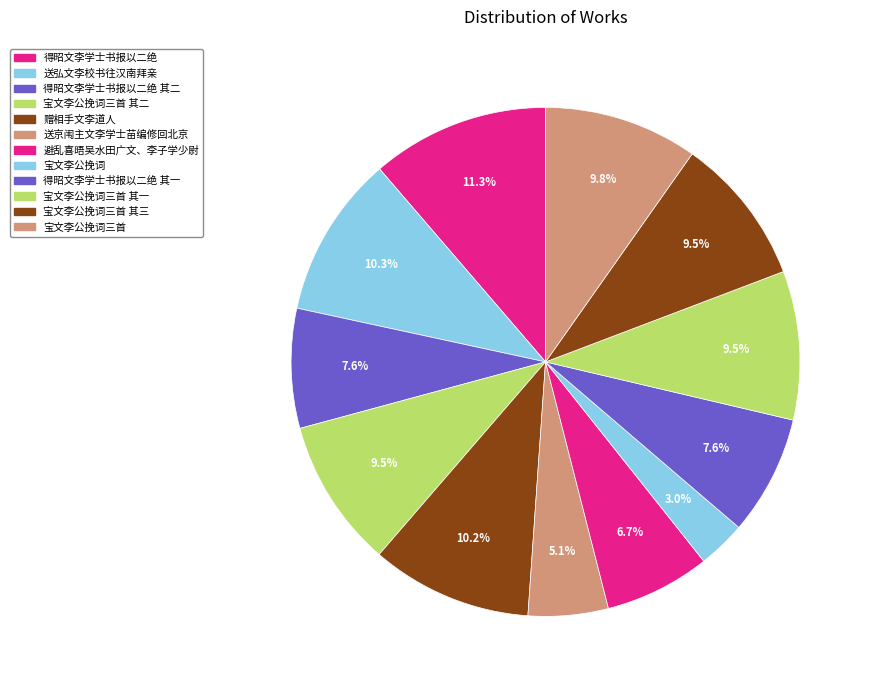

To the nearest percent, what is the average slice percentage?

8%